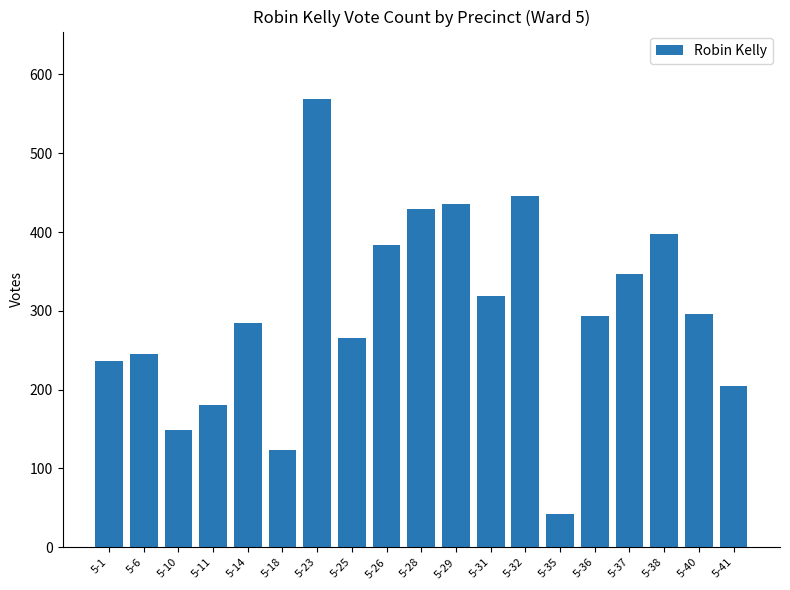

Does the chart contain stacked bars?

No